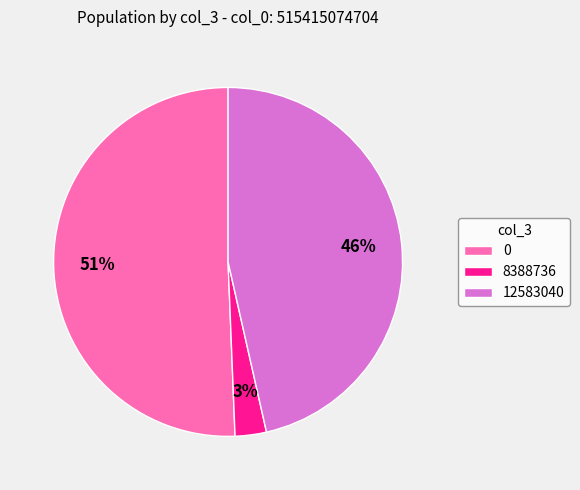

Approximately how many times larger is the value at 8388736 compared to 12583040?

0.1